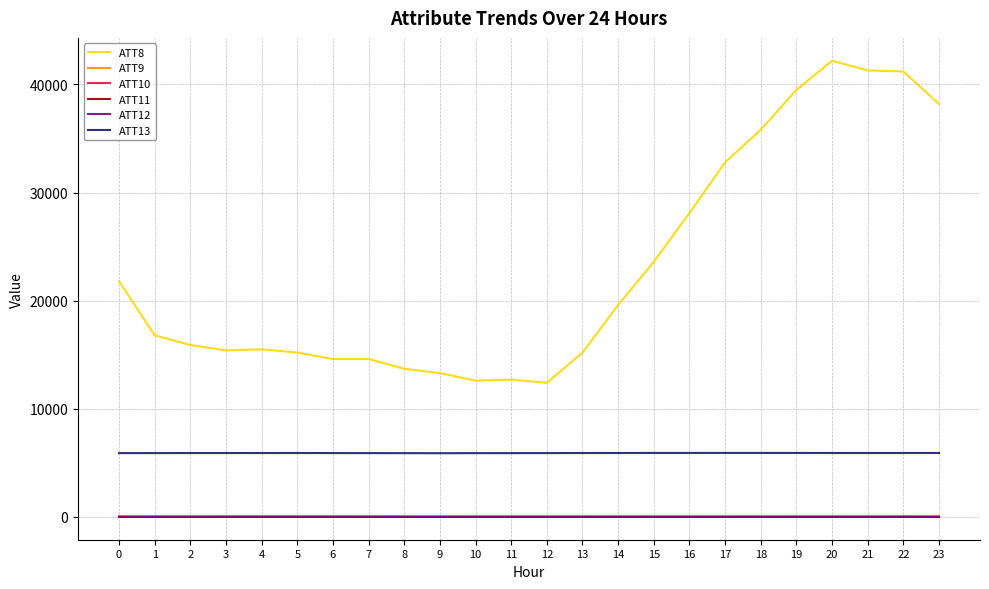

What is the greatest value displayed?

42200.0